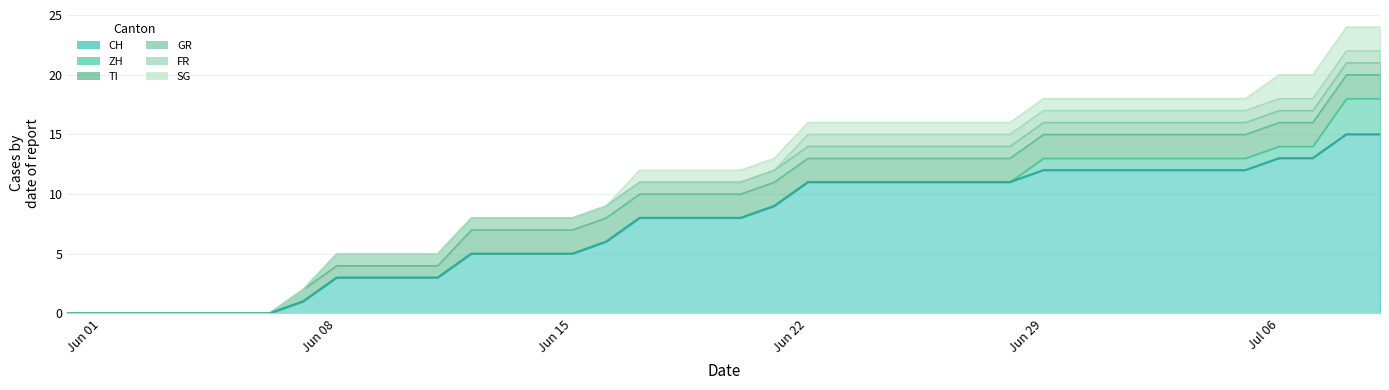

At how many categories does at least one series exceed 8?

19